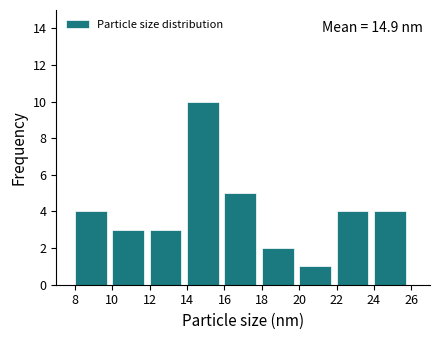

Over which range of the x-axis is the bar tallest?

14 to 16